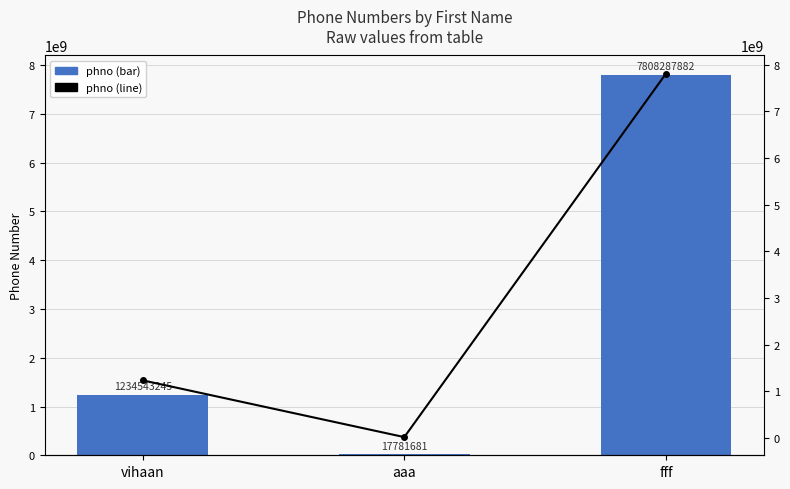

How many phno (line) values are between 17781681 and 7808287882?

3